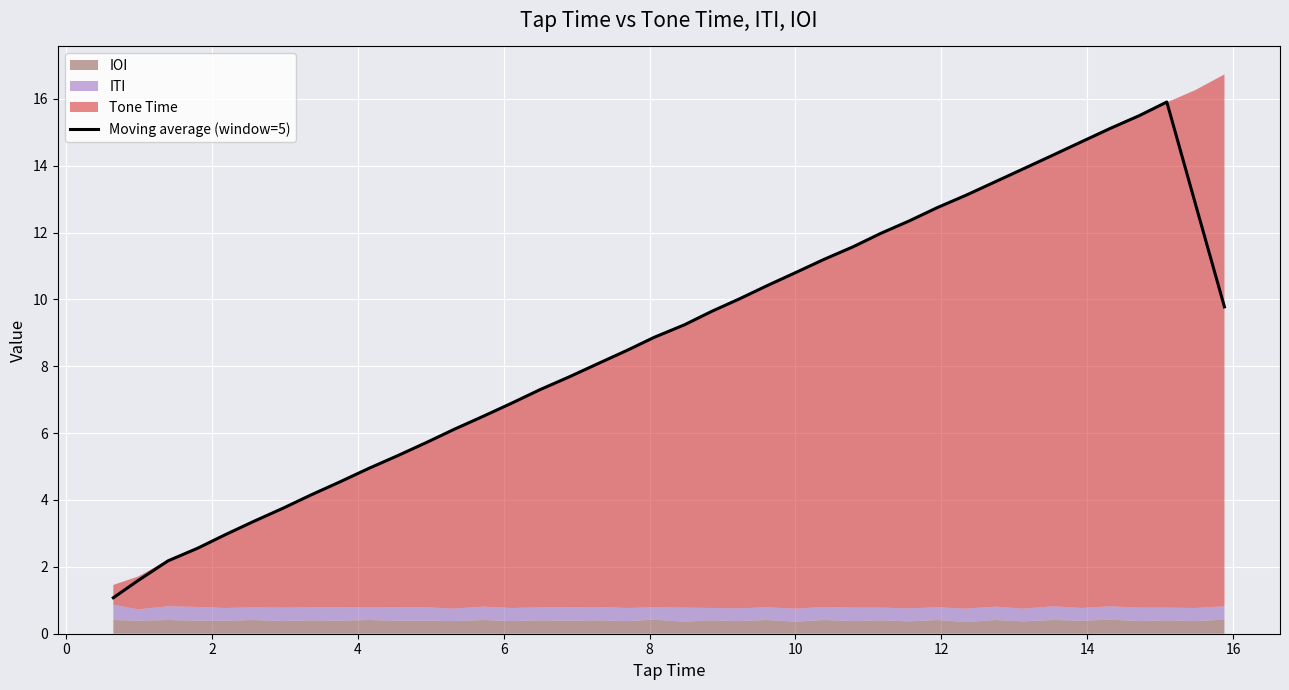

Reading right to left, extract all data points from this chart.

9.8	12.9	15.9	15.5	15.1	14.7	14.3	13.9	13.5	13.1	12.7	12.3	12.0	11.6	11.2	10.8	10.4	10.0	9.6	9.2	8.9	8.5	8.1	7.7	7.3	6.9	6.5	6.1	5.7	5.3	4.9	4.5	4.2	3.7	3.4	3.0	2.6	2.2	1.6	1.1